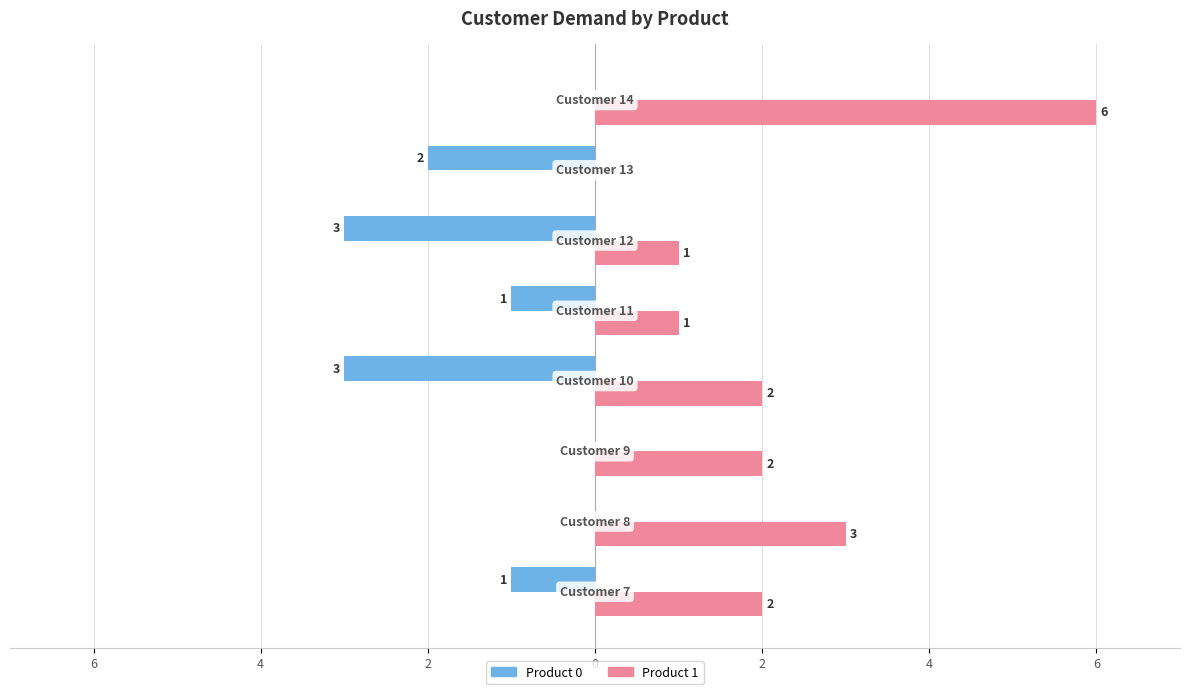

How many bars are there in total?

16